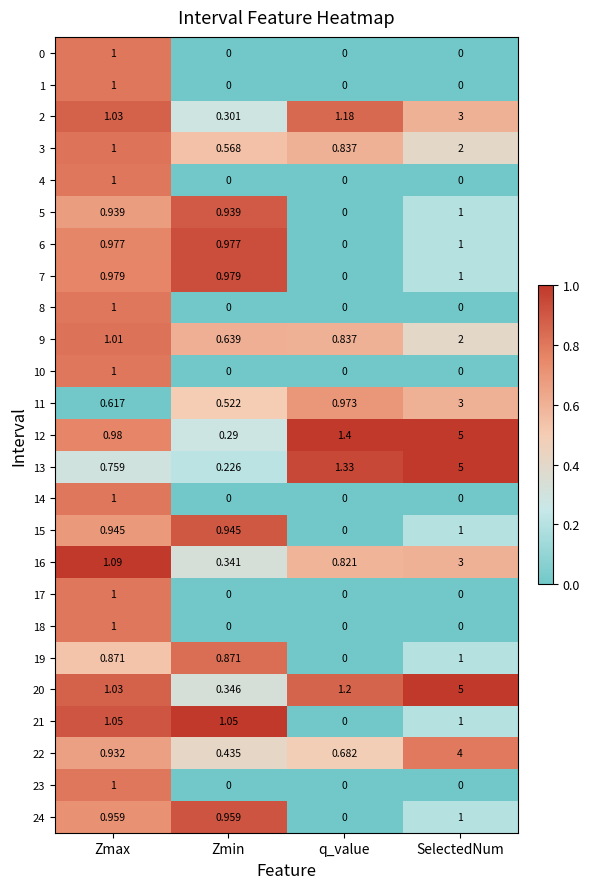

At which label does 18 reach its peak?

Zmax